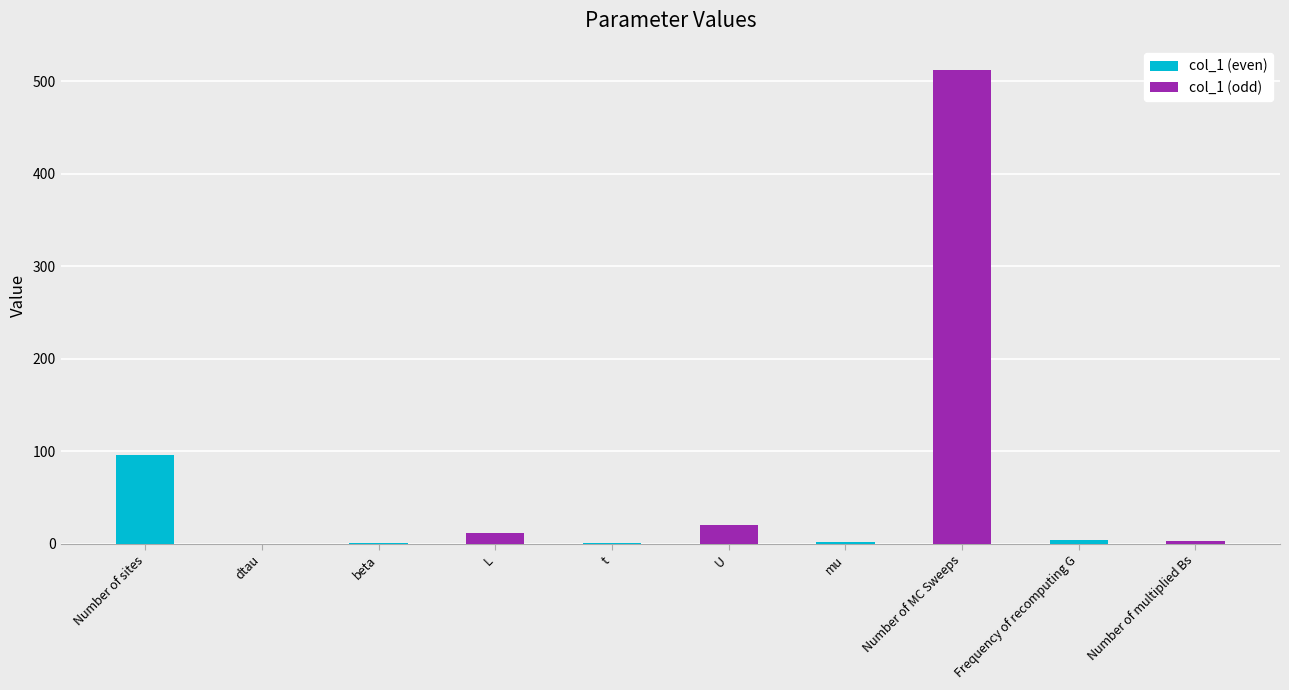

Which label corresponds to the largest value in the chart?

mu